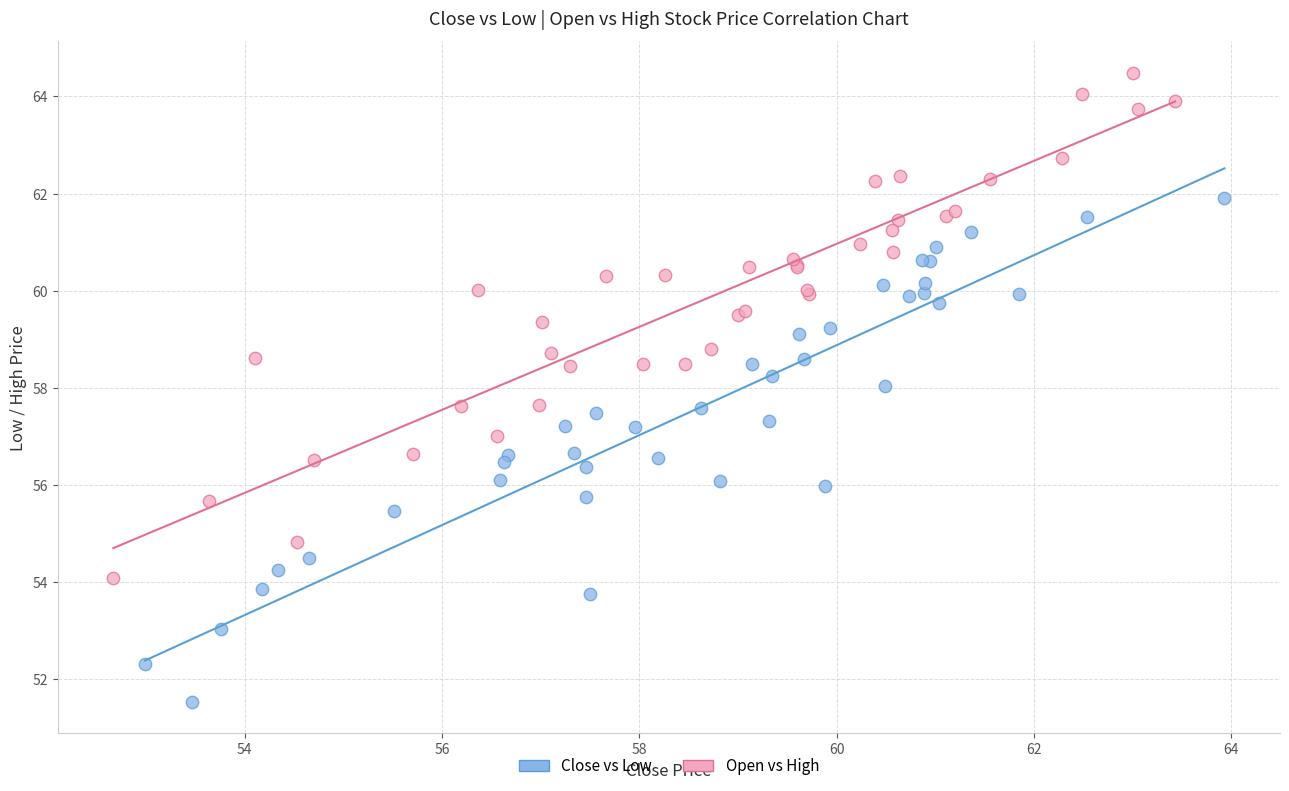

Which series reaches the maximum Y coordinate?

Open vs High